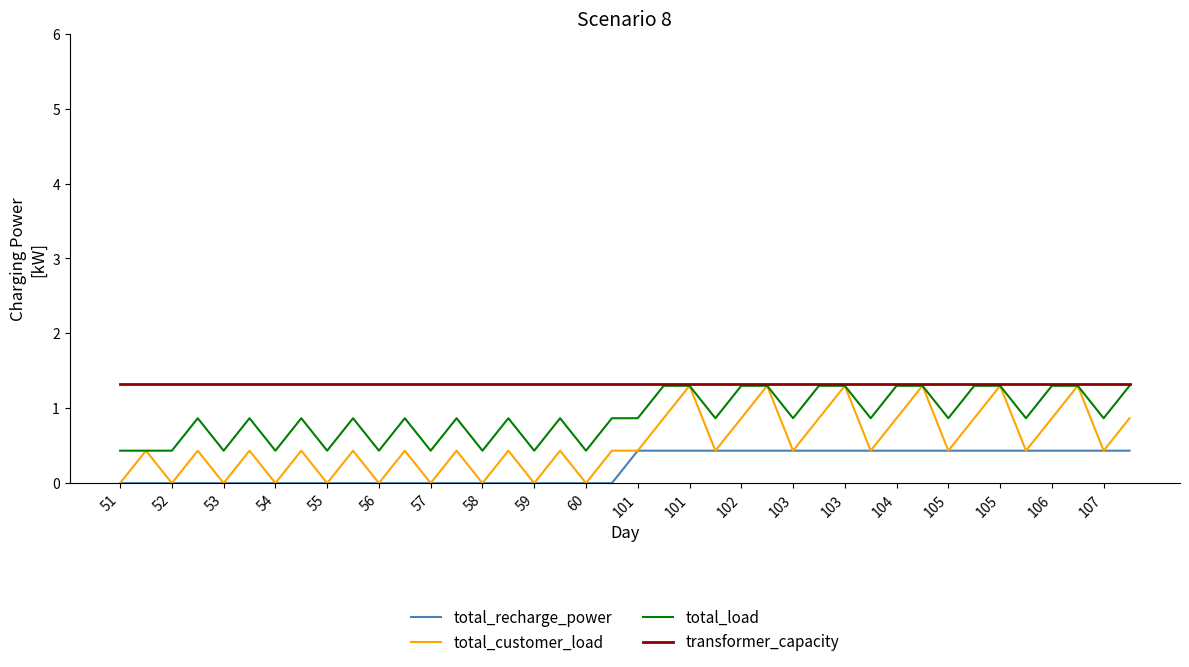

True or false: total_recharge_power and total_load cross at least once.

False